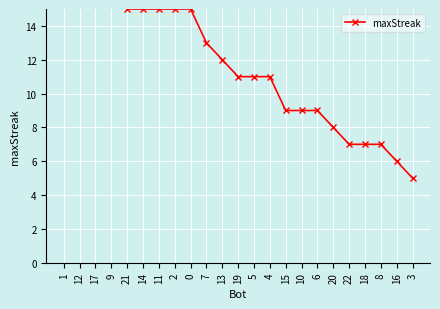

How many data points are above 11?

11